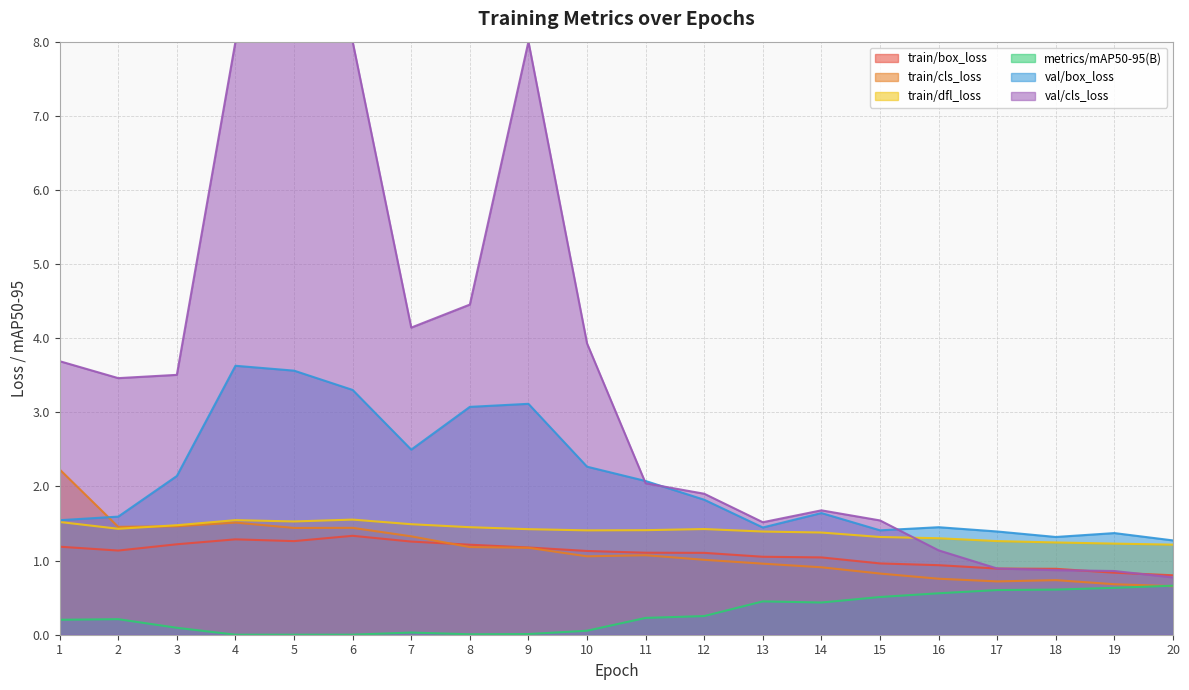

What is the sum of the val/box_loss values at 13 and 10?

3.7